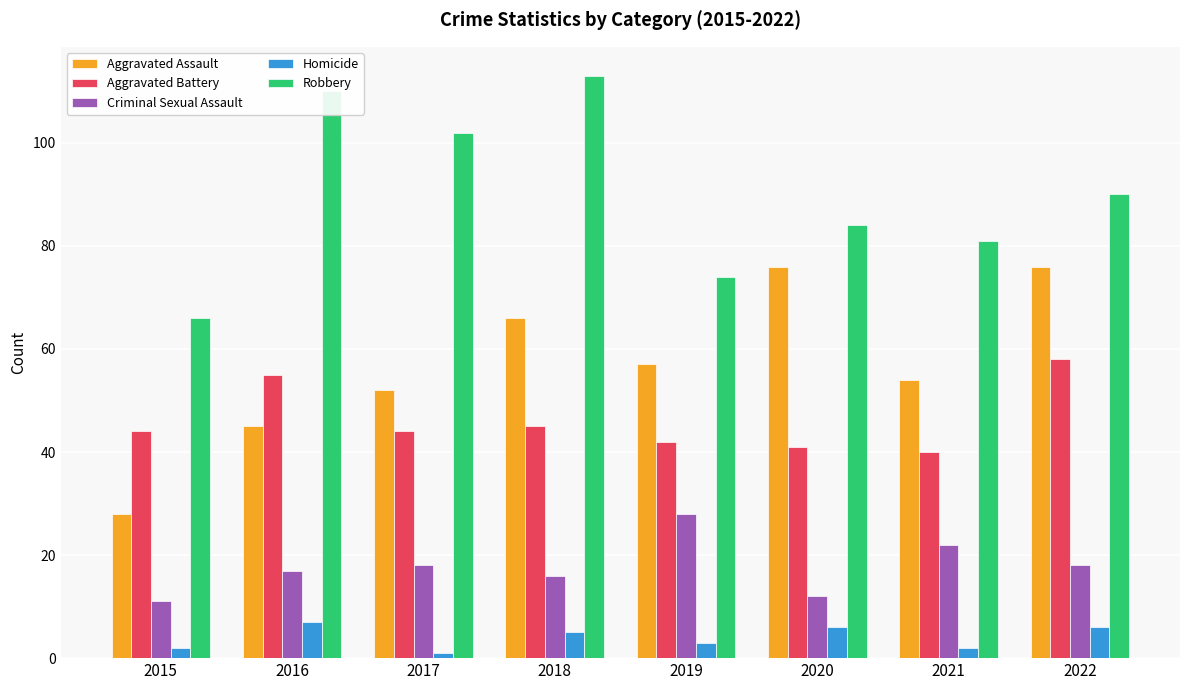

At how many categories does at least one series exceed 3?

8